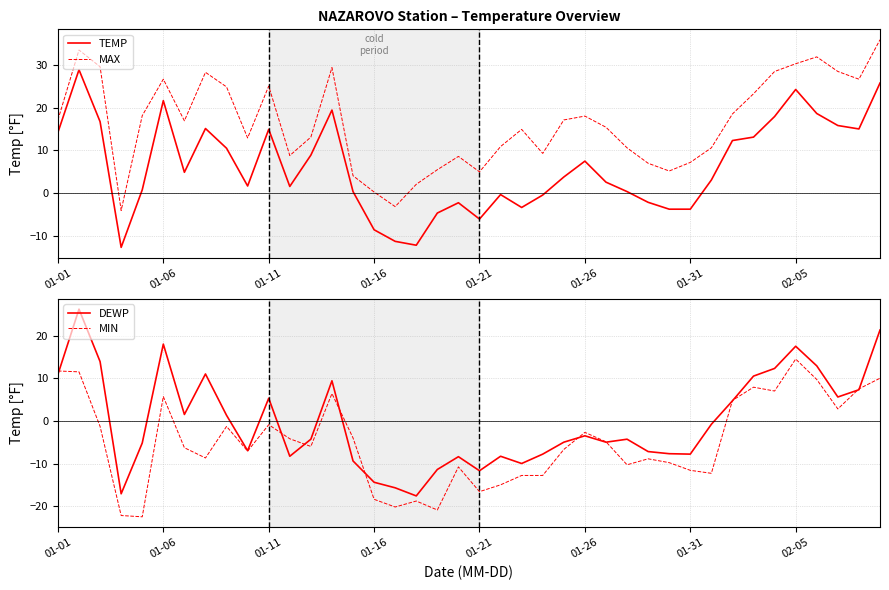

What is the total value across all series at 33?

54.7